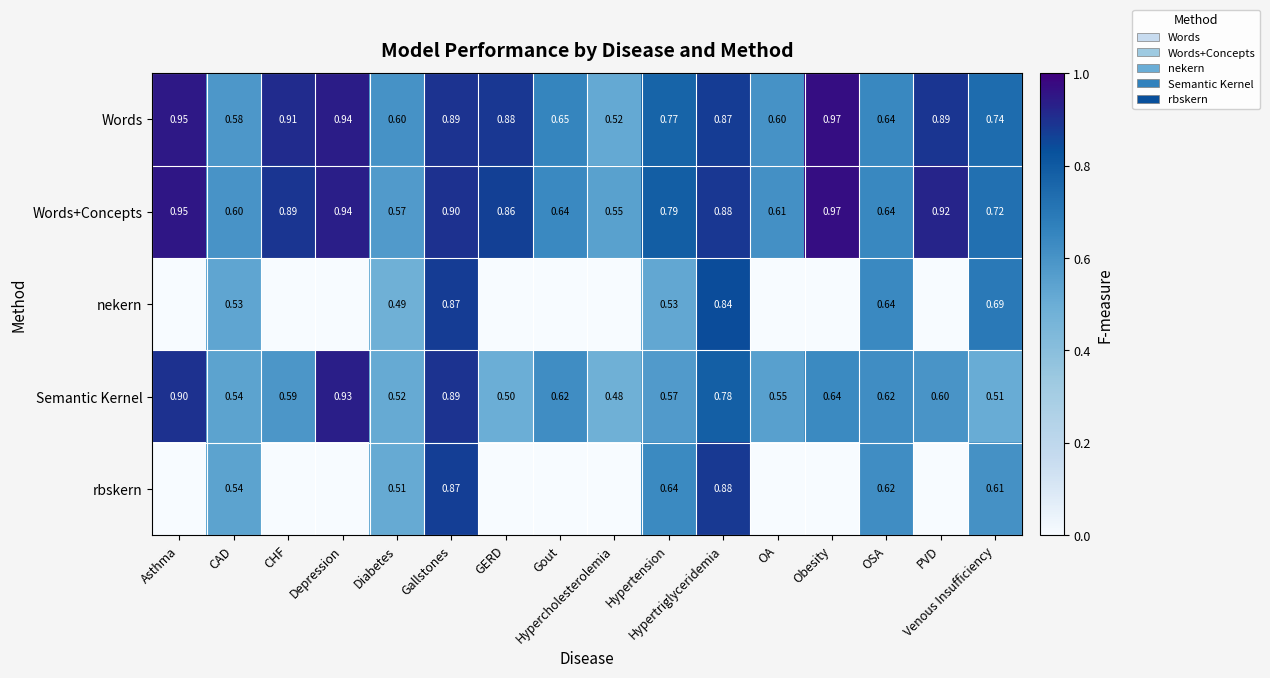

What is the difference between the nekern values at Hypertension and OA?

0.5